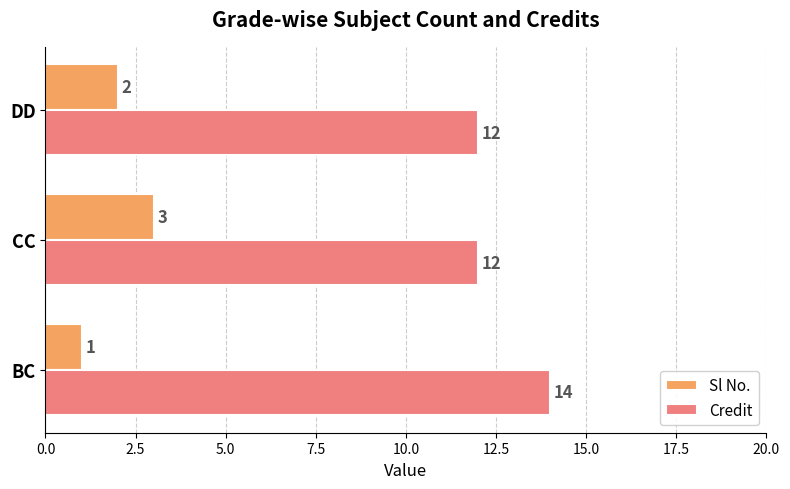

What is the sum of all Sl No. values?

6